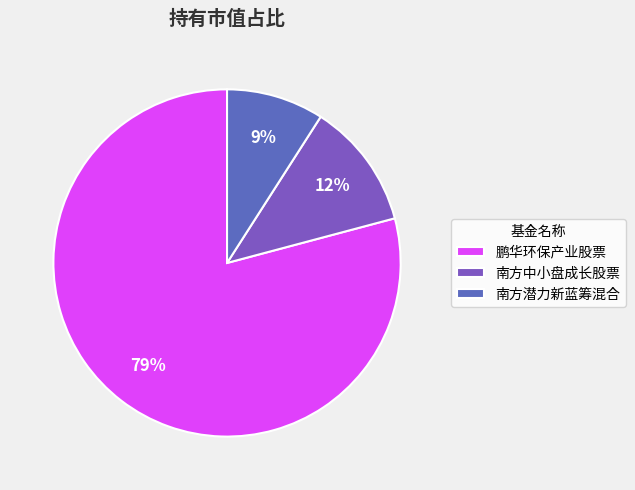

What percentage is the 南方潜力新蓝筹混合 slice, to the nearest percent?

9%